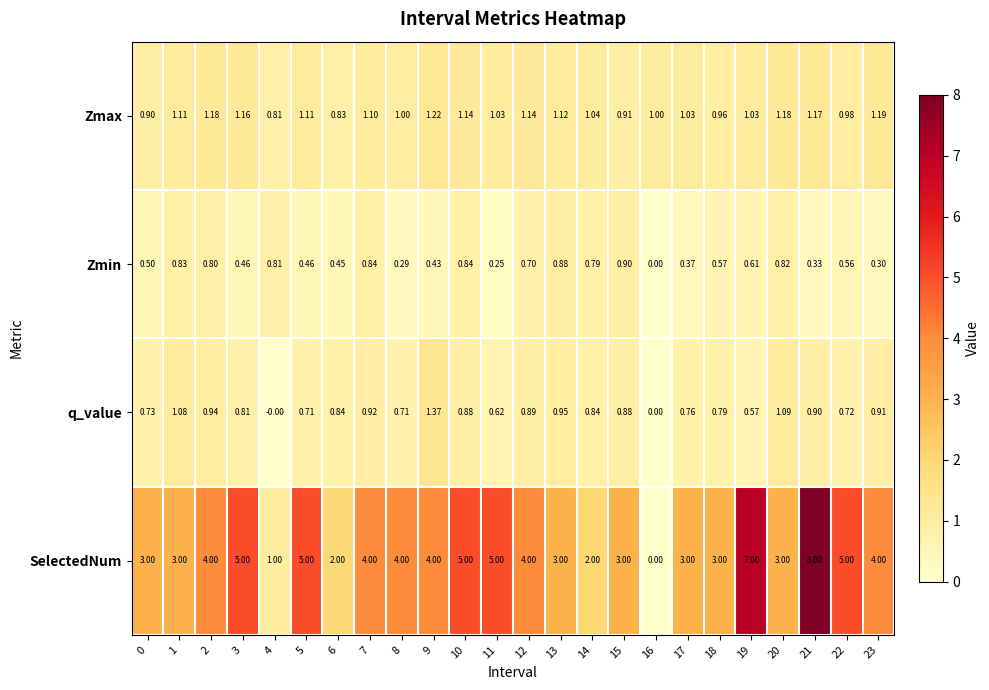

Between 0 and 21, which series saw the biggest shift?

SelectedNum